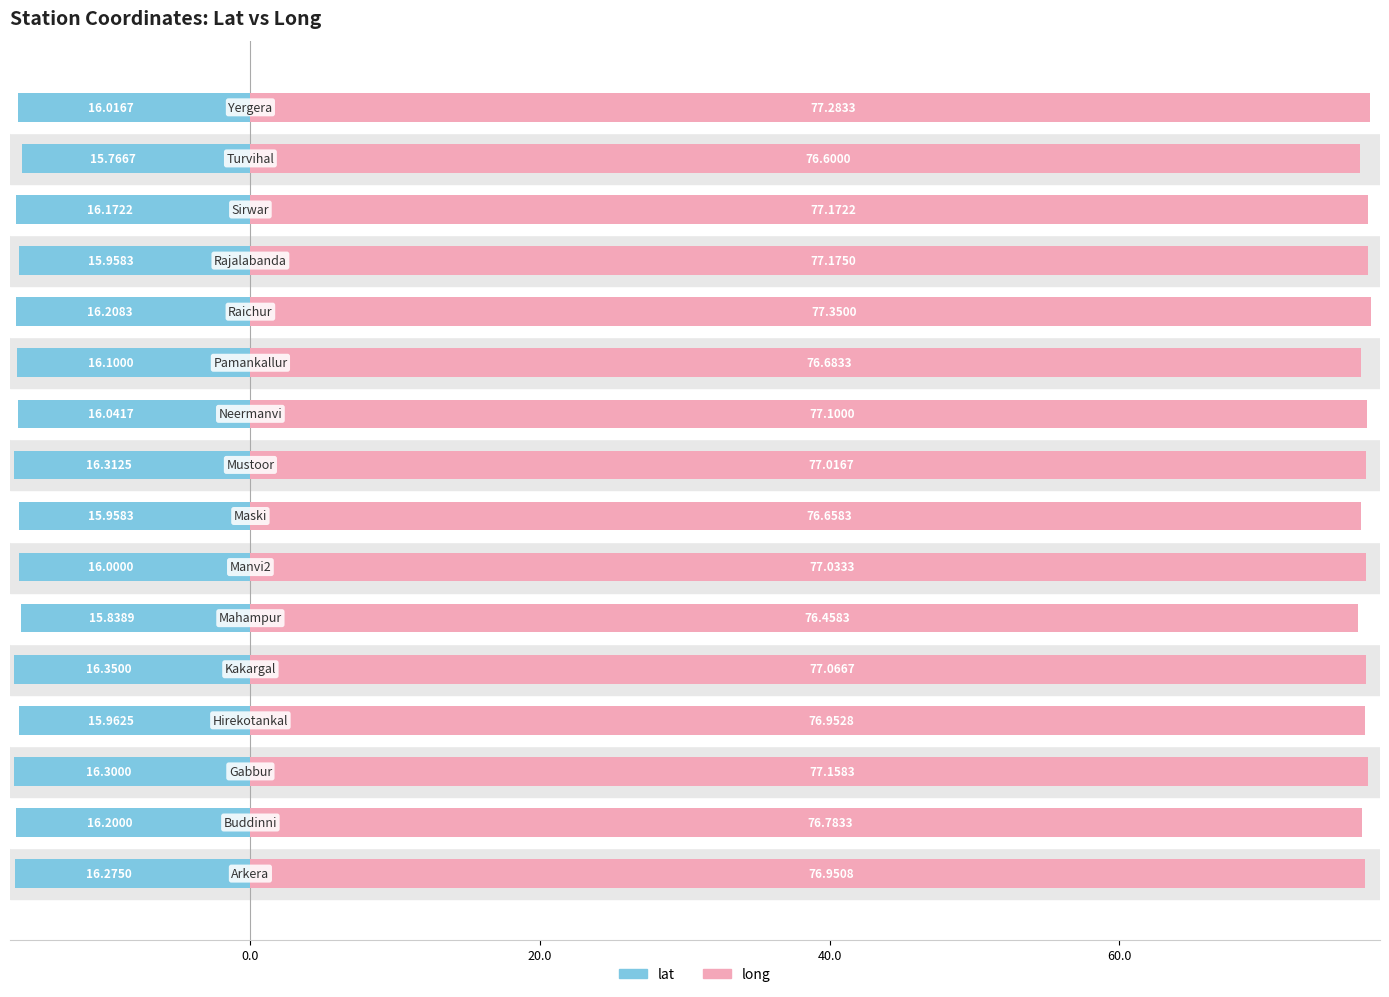

Is the value of long at 6 greater than the value of lat at 20.0?

Yes